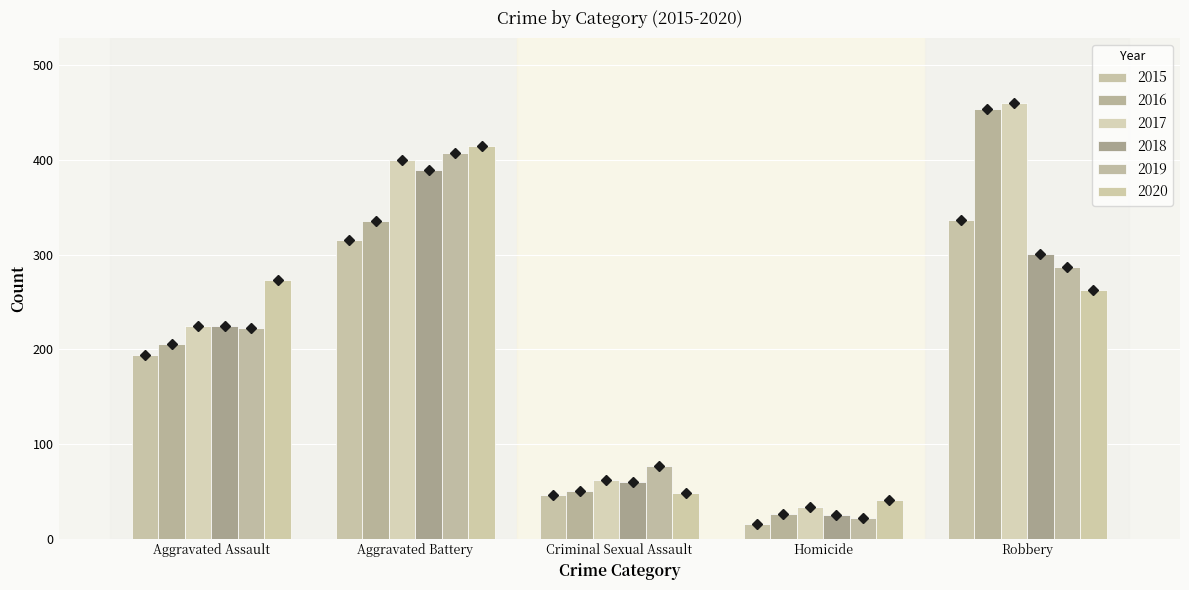

True or false: 2020 has a value of 48 at Criminal Sexual Assault.

True